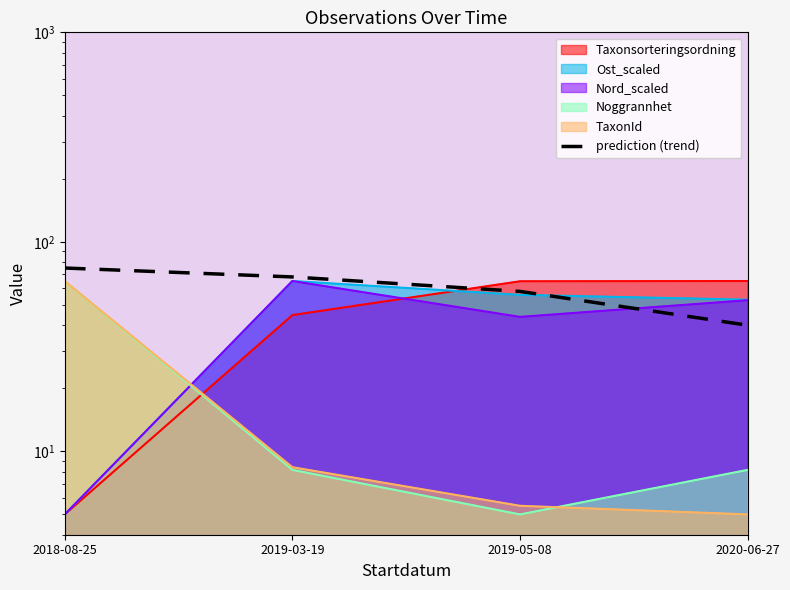

What is the label of the 4th point from the left?

2020-06-27